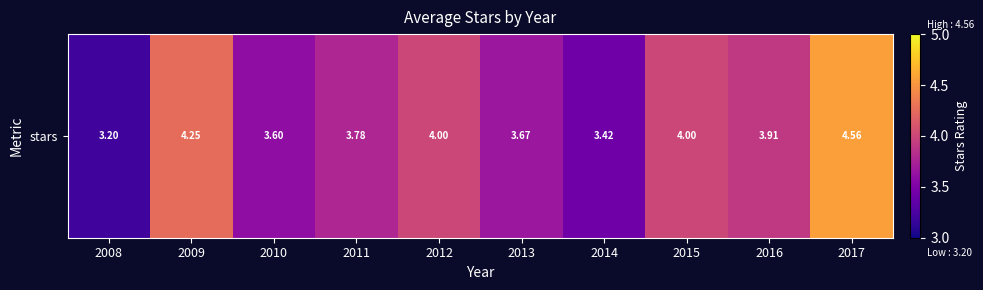

Rank the categories by value from lowest to highest.

2008, 2014, 2010, 2013, 2011, 2016, 2012, 2015, 2009, 2017